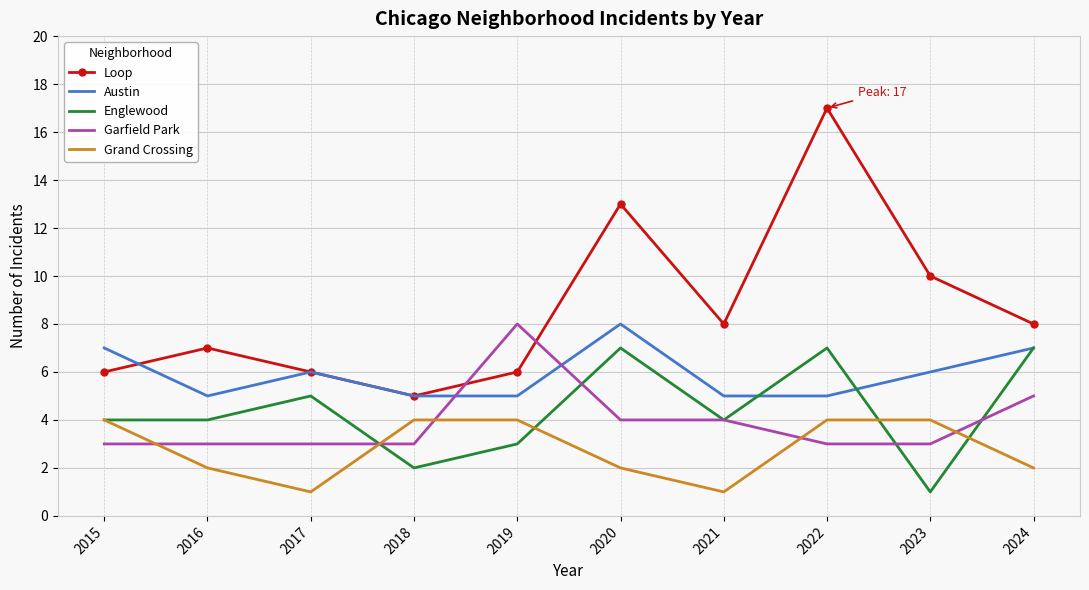

What is the greatest value displayed?

17